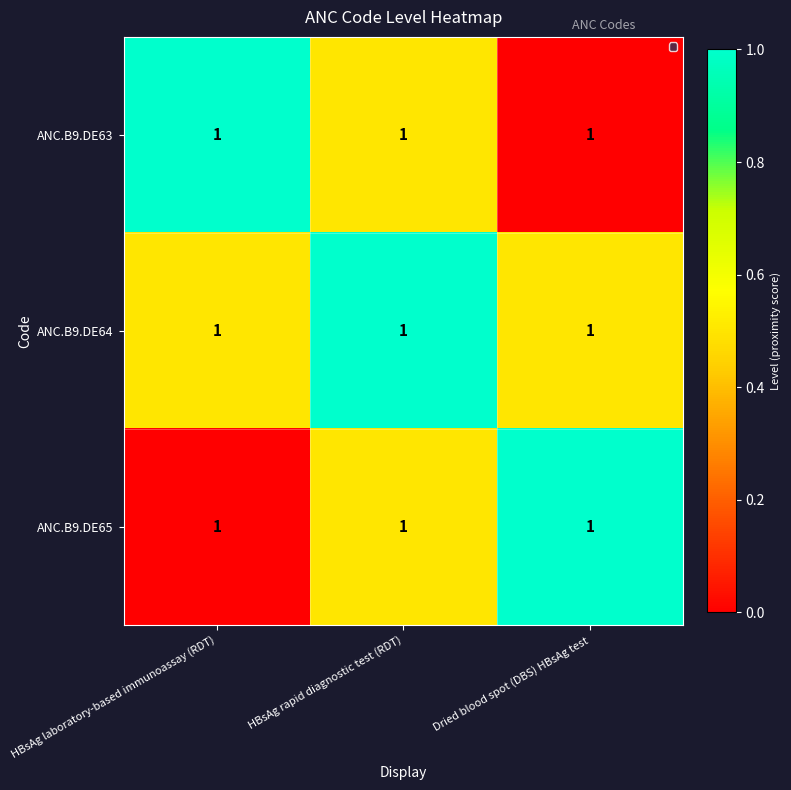

Where is ANC.B9.DE63 nearest to the value 0?

Dried blood spot (DBS) HBsAg test